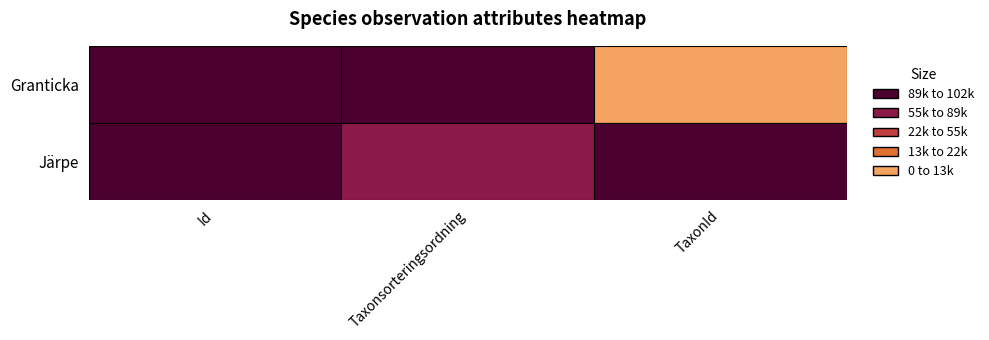

Is the value of Järpe at 1 greater than the value of Granticka at 1?

No